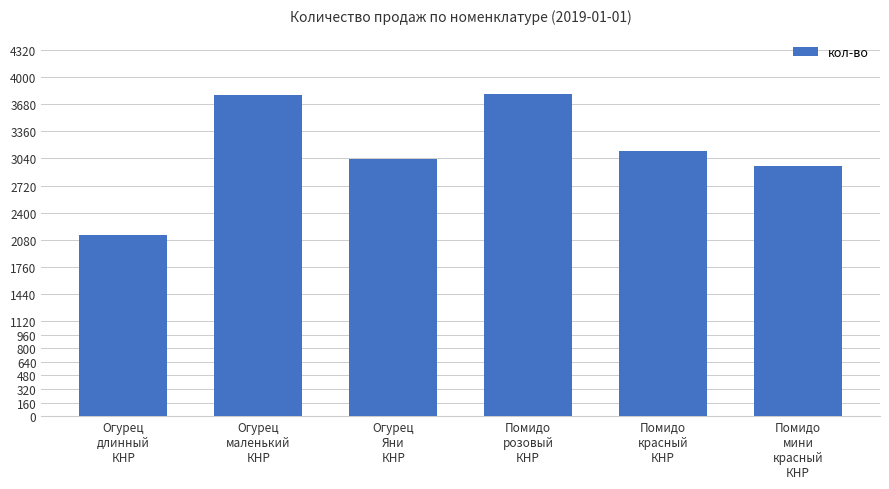

Does the chart contain stacked bars?

No